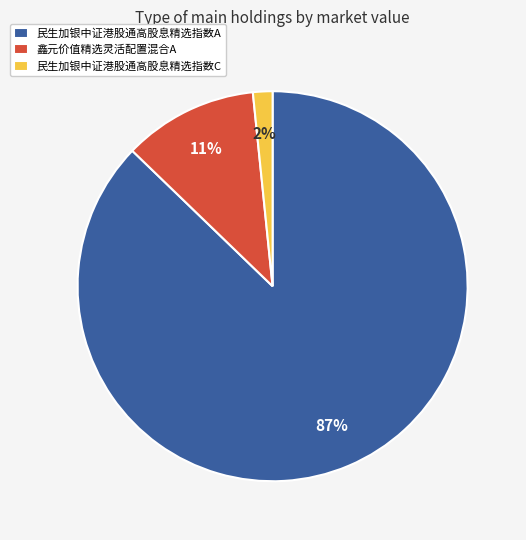

Which has a higher value, 民生加银中证港股通高股息精选指数A or 民生加银中证港股通高股息精选指数C?

民生加银中证港股通高股息精选指数A